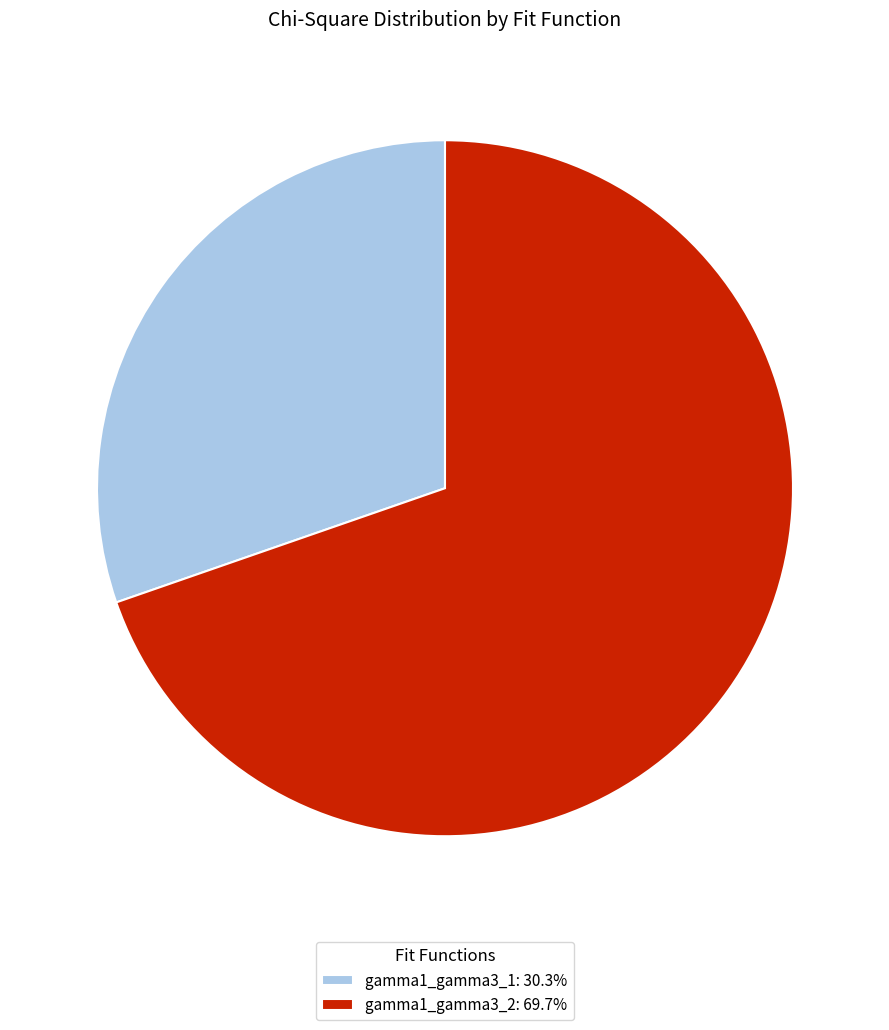

Between gamma1_gamma3_1 and gamma1_gamma3_2, which is larger?

gamma1_gamma3_2